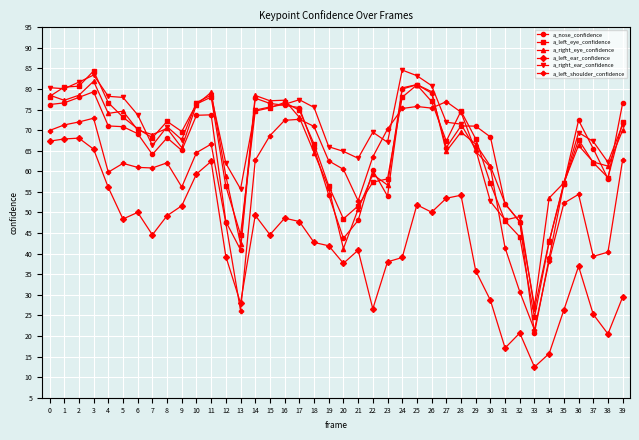

True or false: a_left_shoulder_confidence and a_left_ear_confidence cross at least once.

True